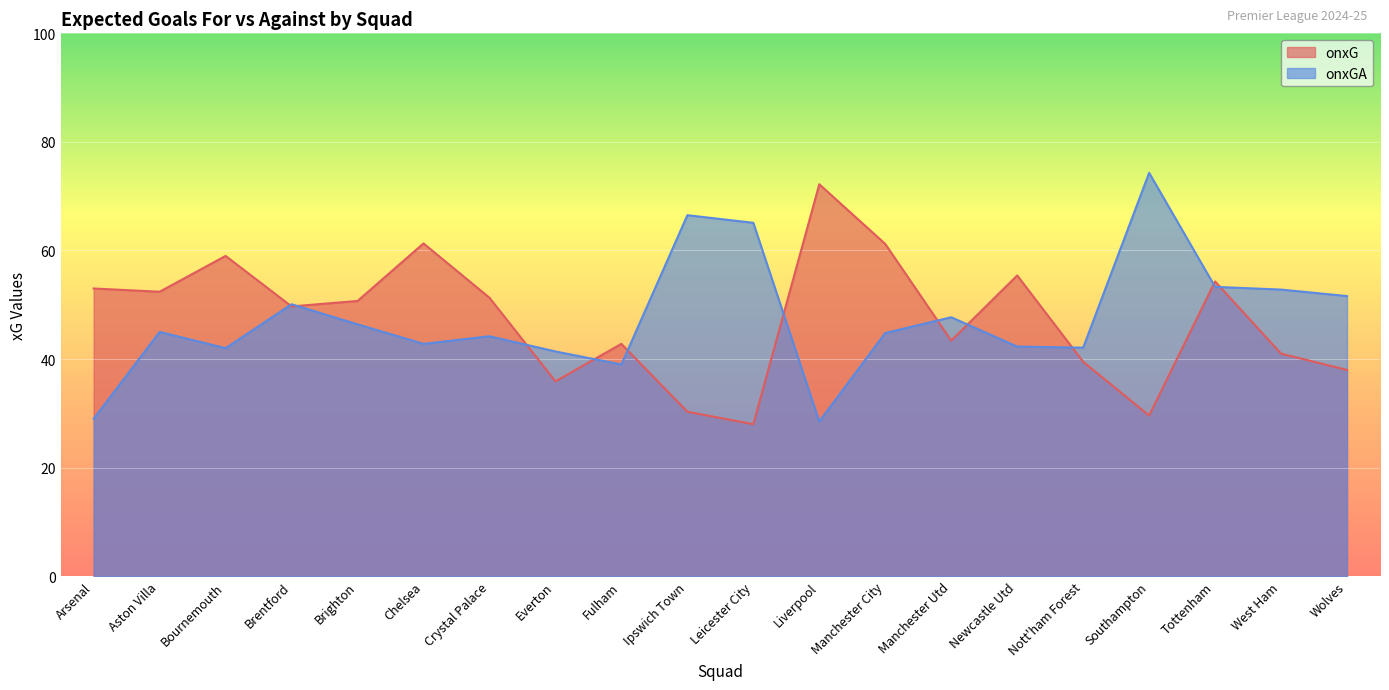

Which series has the largest total across all categories?

onxG